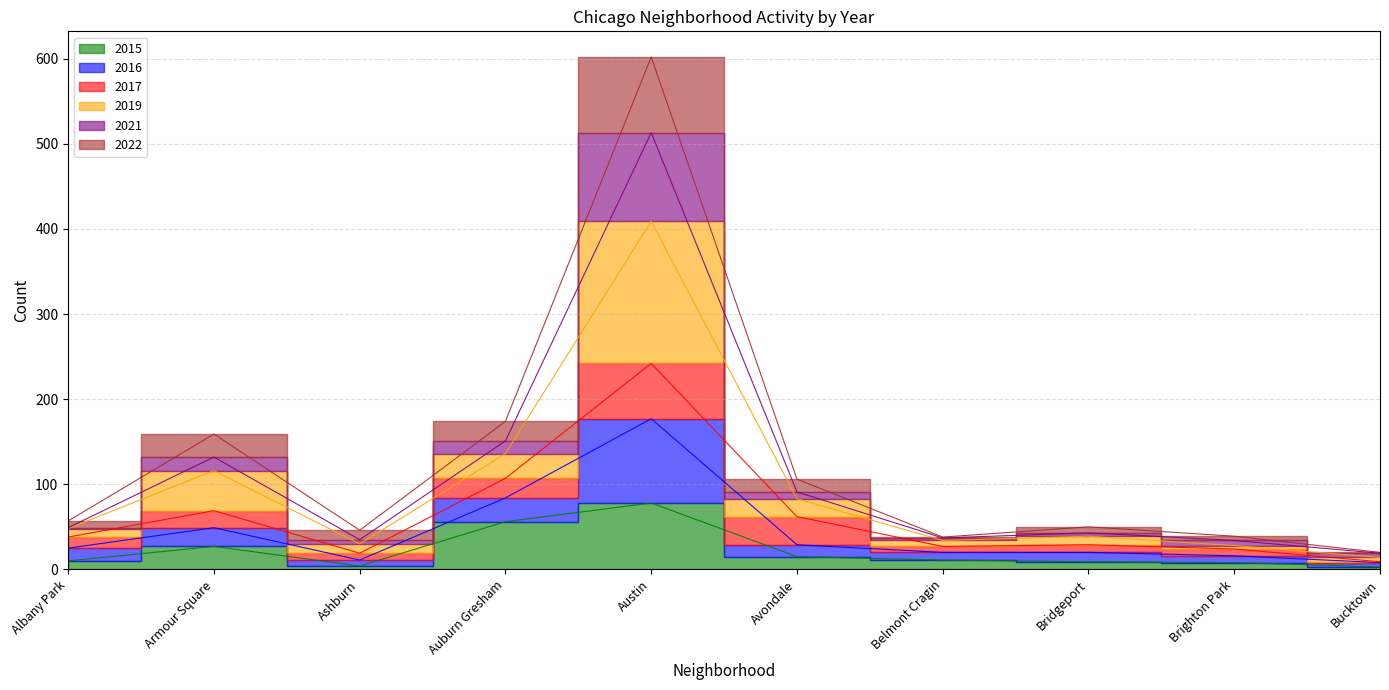

The value of 2015 at Albany Park is 10. True or false?

True